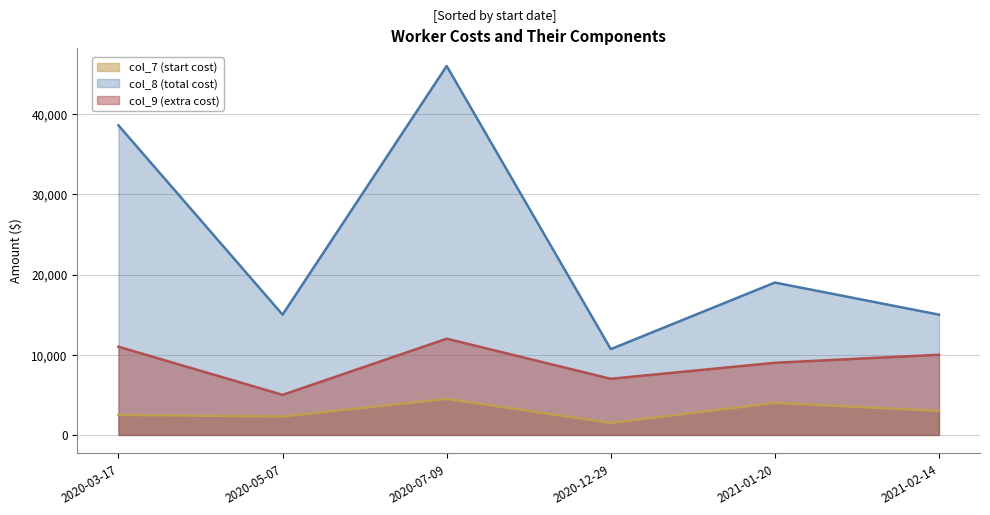

The col_8 (total cost) series shows 15000 at 2021-02-14. True or false?

True